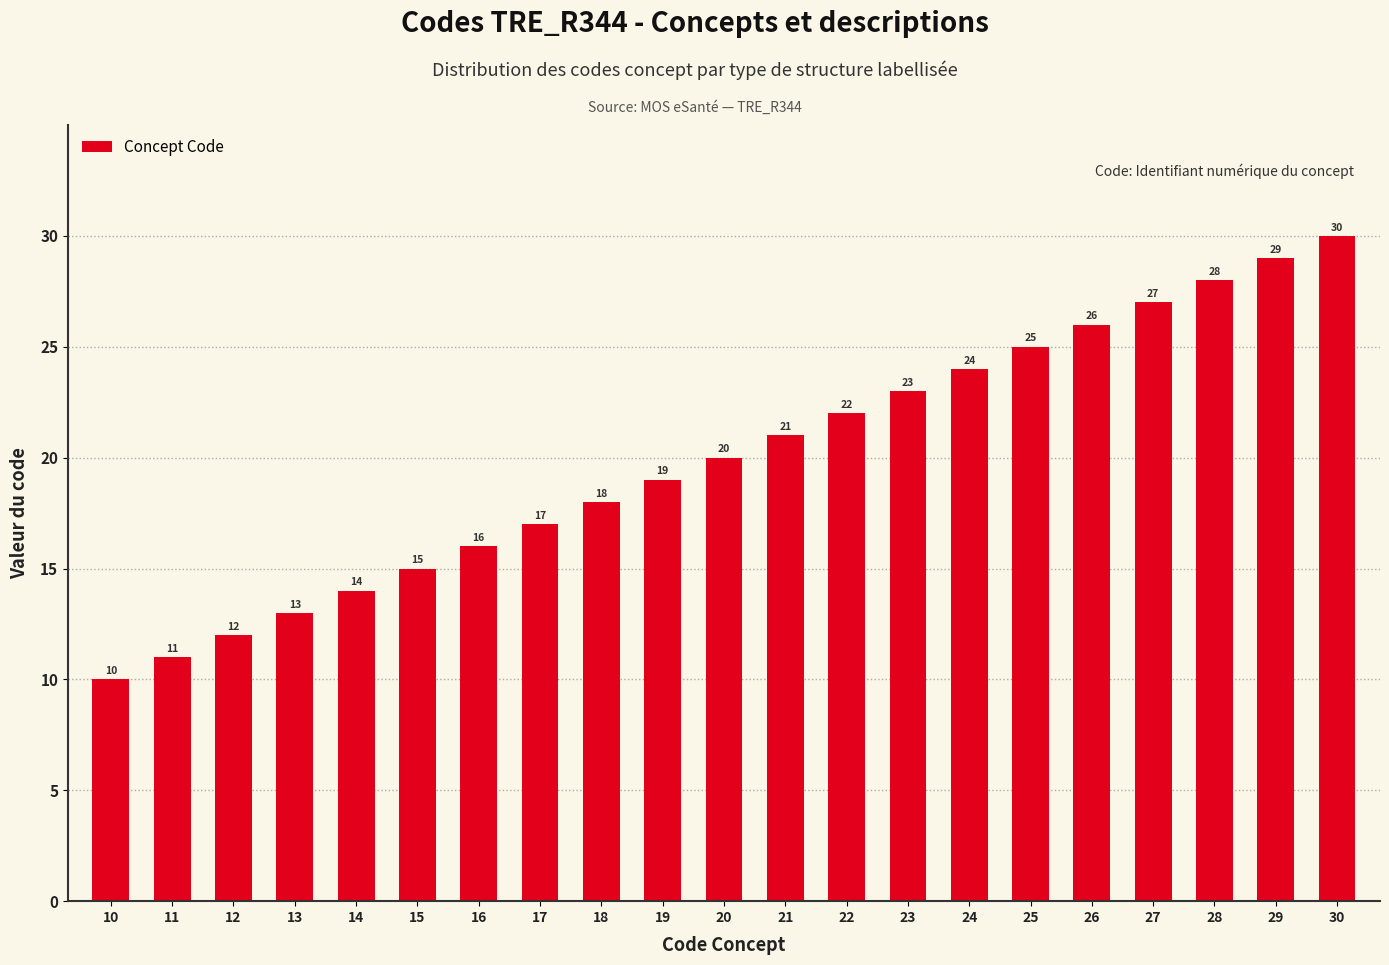

What is the difference between the second highest and second lowest values?

18